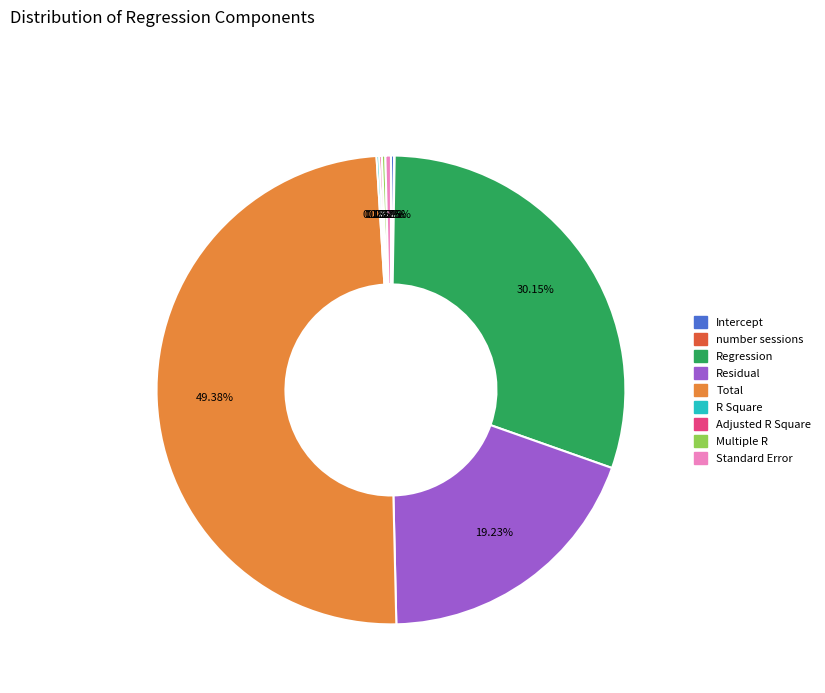

Is the sum of Residual and Total greater than half?

Yes